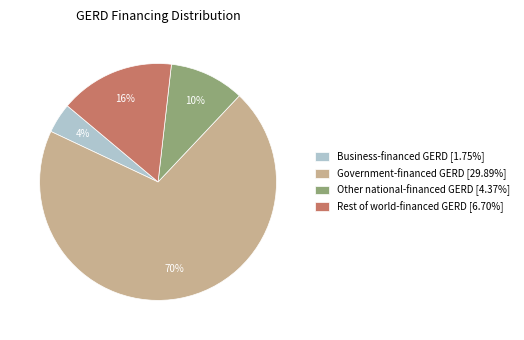

To the nearest percent, what portion does Government-financed GERD represent?

70%